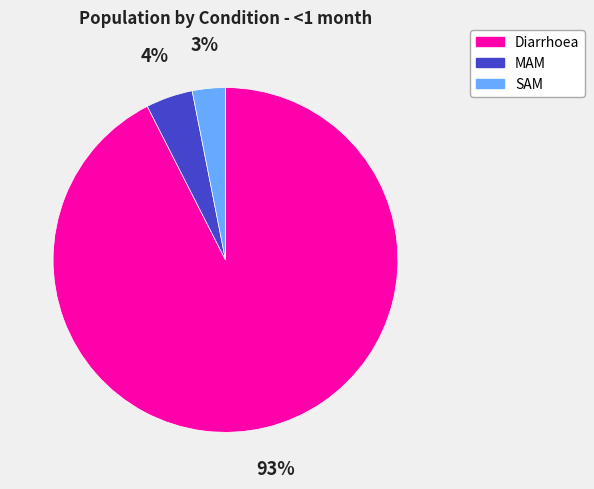

True or false: Diarrhoea accounts for 93% of the total.

True